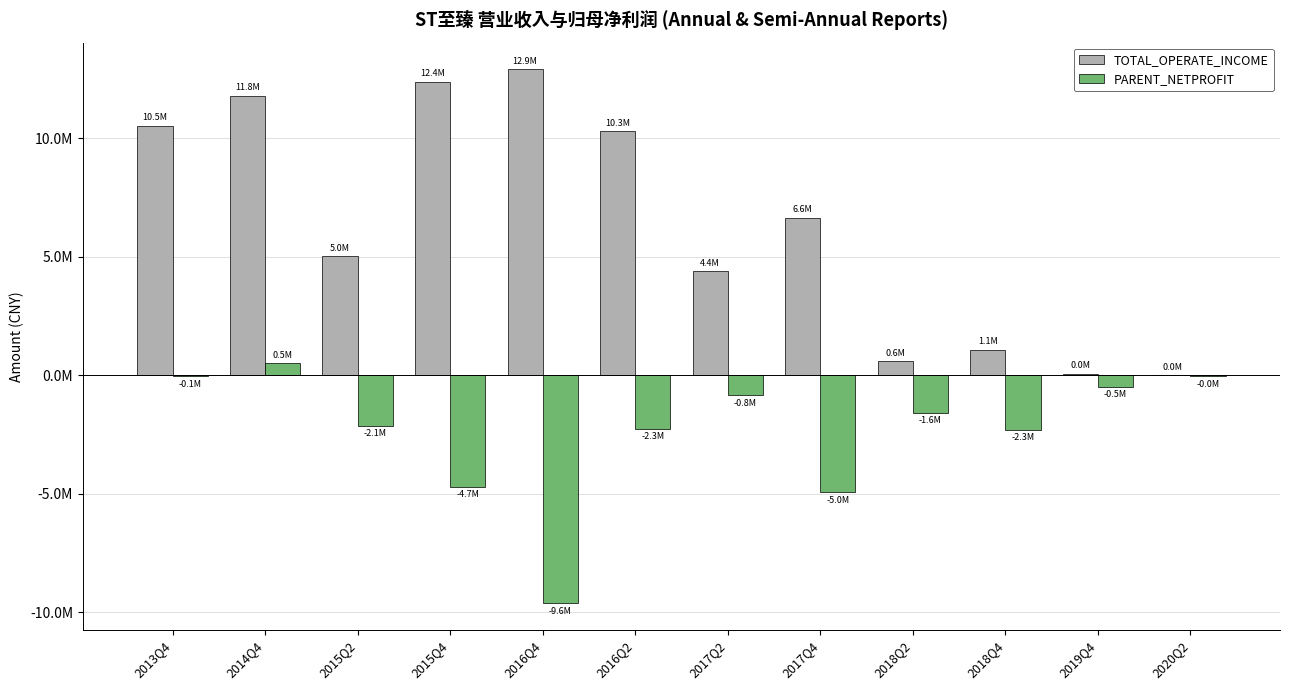

Reading left to right, list all the values displayed in this chart.

TOTAL_OPERATE_INCOME: 2013Q4=10526781.4	2014Q4=11776796.5	2015Q2=5018708.8	2015Q4=12369717.3	2016Q4=12894863.9	2016Q2=10280514.5	2017Q2=4386813.5	2017Q4=6632274.4	2018Q2=592452.8	2018Q4=1076811.3	2019Q4=49056.6	2020Q2=0.0
PARENT_NETPROFIT: 2013Q4=-51078.5	2014Q4=496900.3	2015Q2=-2143882.9	2015Q4=-4713563.3	2016Q4=-9617741.2	2016Q2=-2262194.5	2017Q2=-847437.4	2017Q4=-4950566.1	2018Q2=-1592007.3	2018Q4=-2306099.8	2019Q4=-495932.8	2020Q2=-36722.7